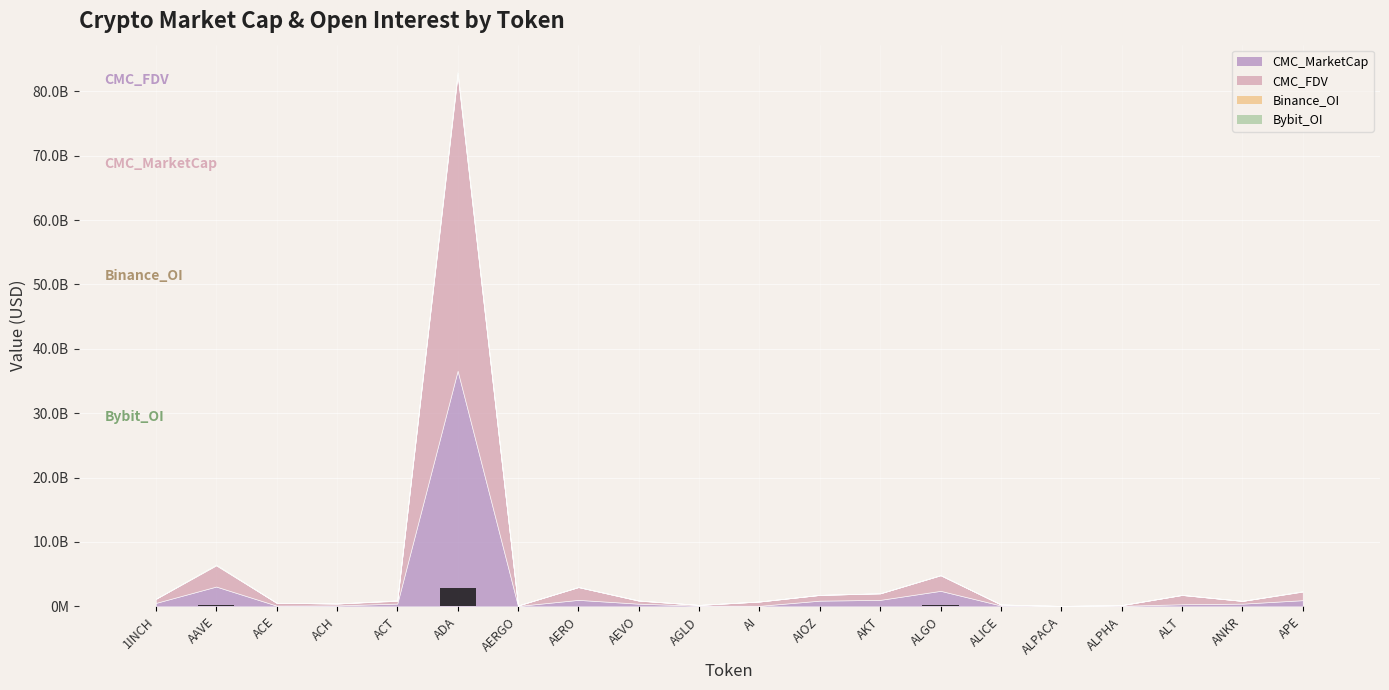

What is the average value?

195517650.7